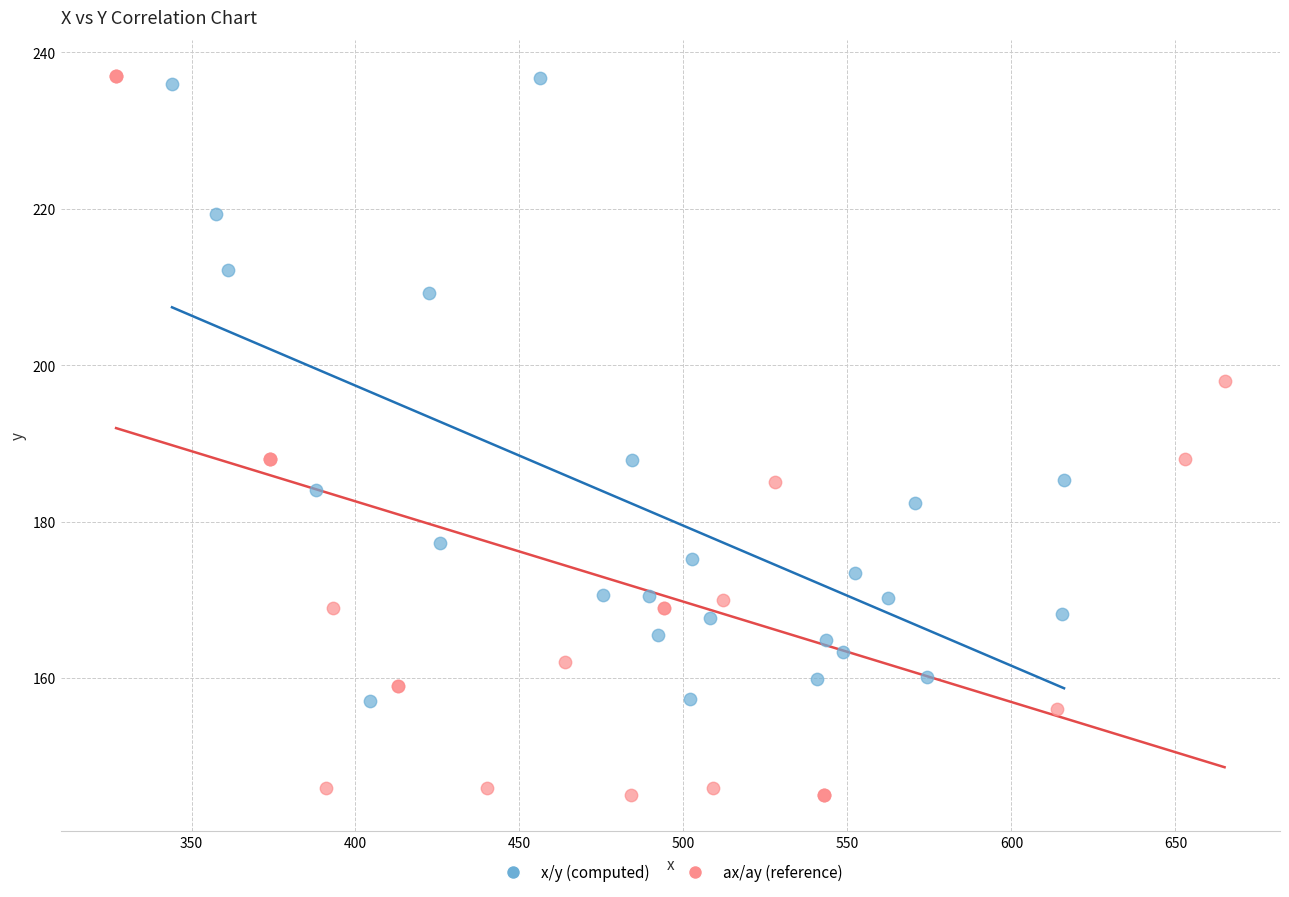

Which series has the largest Y range (max minus min)?

ax/ay (reference)